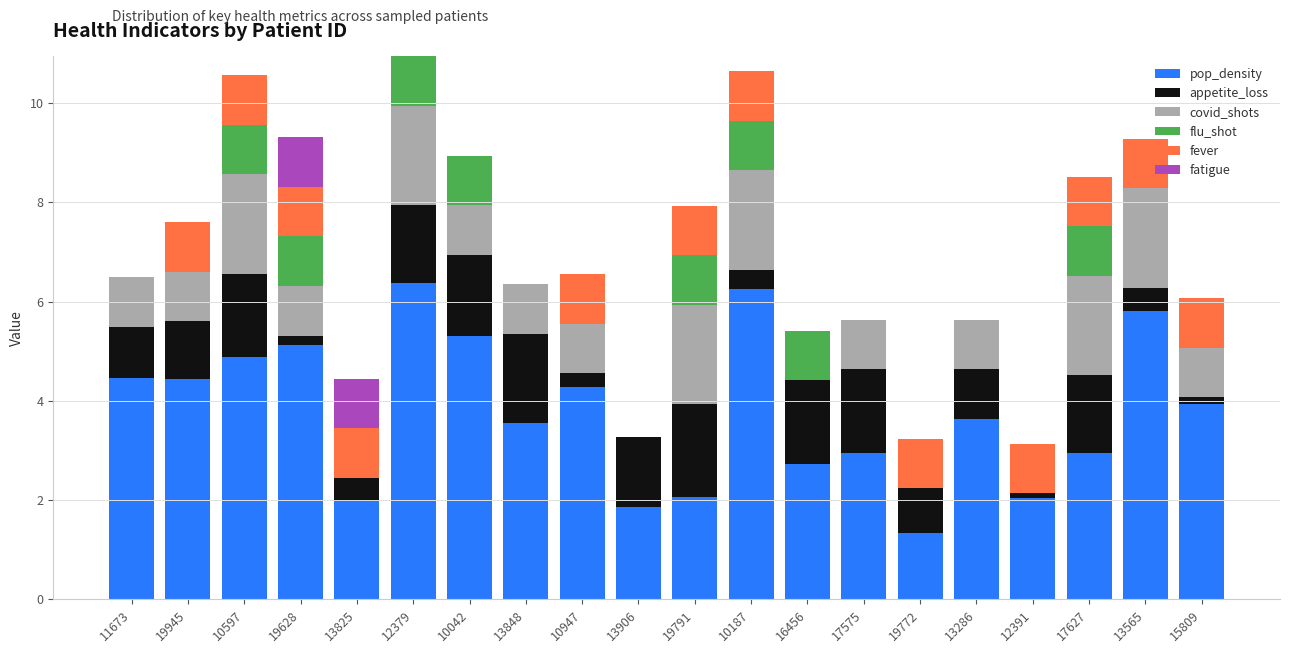

True or false: pop_density has a value of 8.0 at 10597.

False